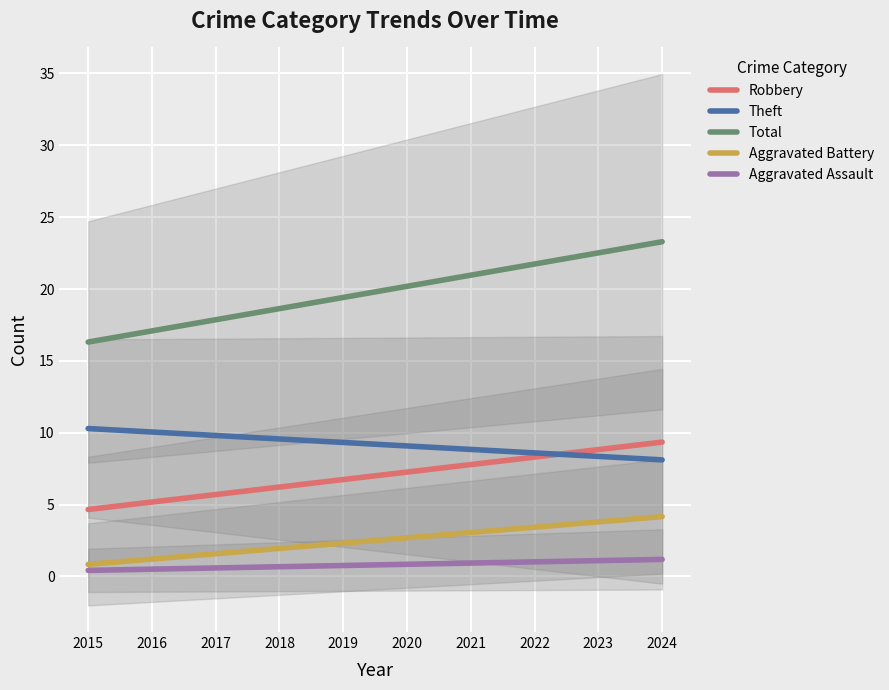

At how many categories does at least one series exceed 9?

10